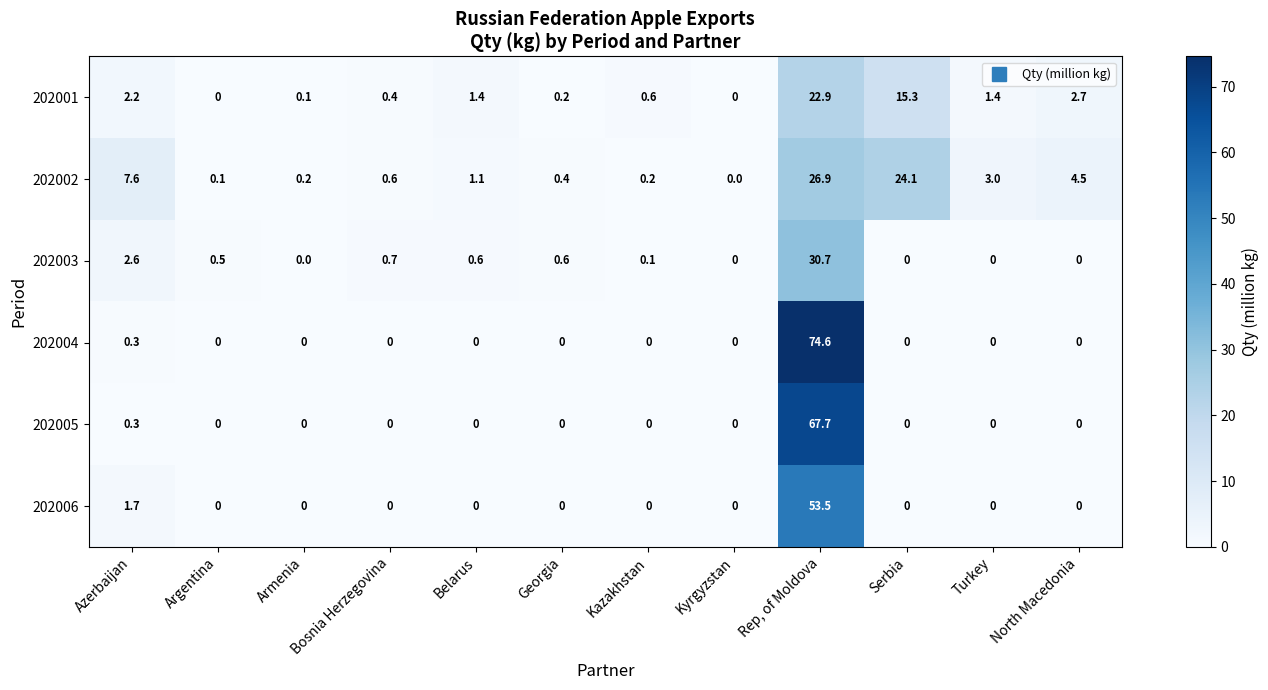

Which series has the widest spread of values?

202004